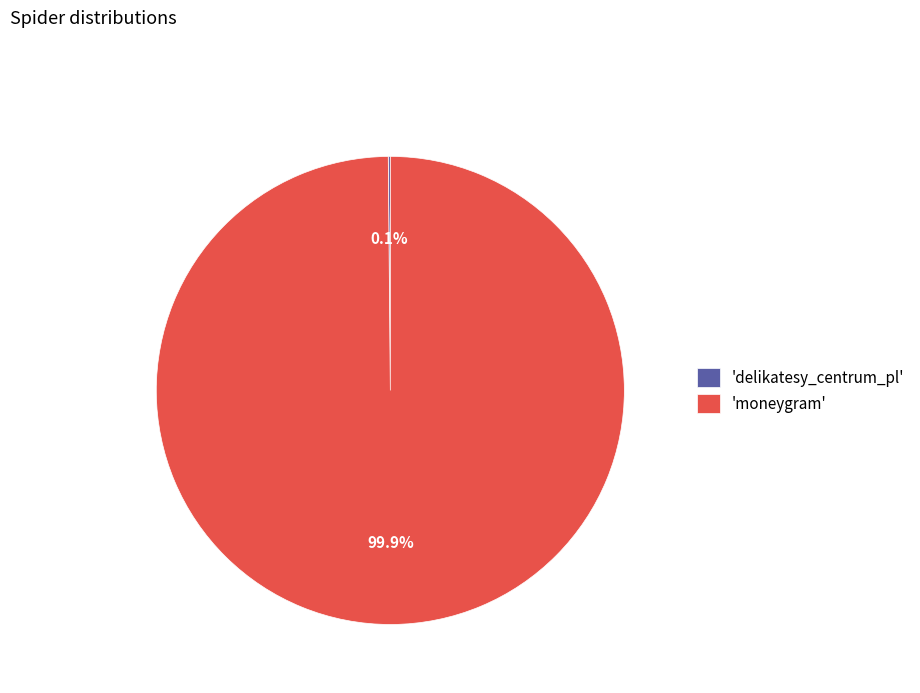

Does 'moneygram' account for over 50% of the chart?

Yes